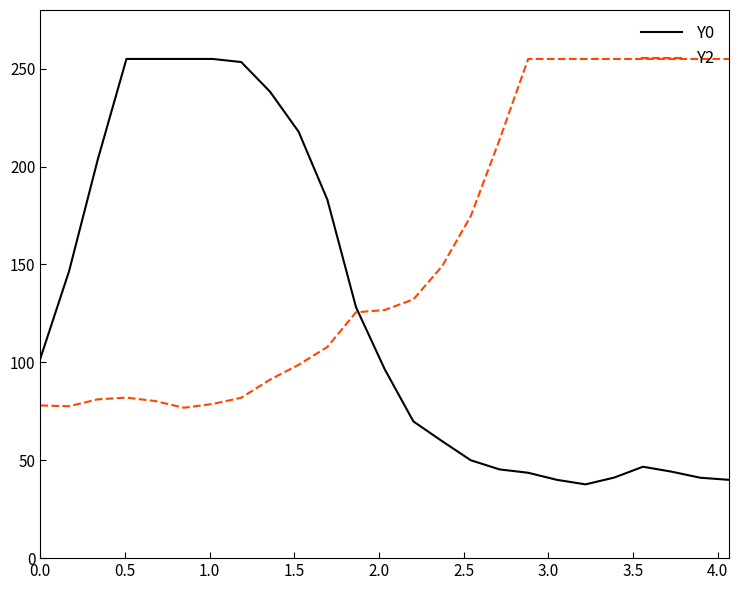

Which series has the largest total across all categories?

Y2